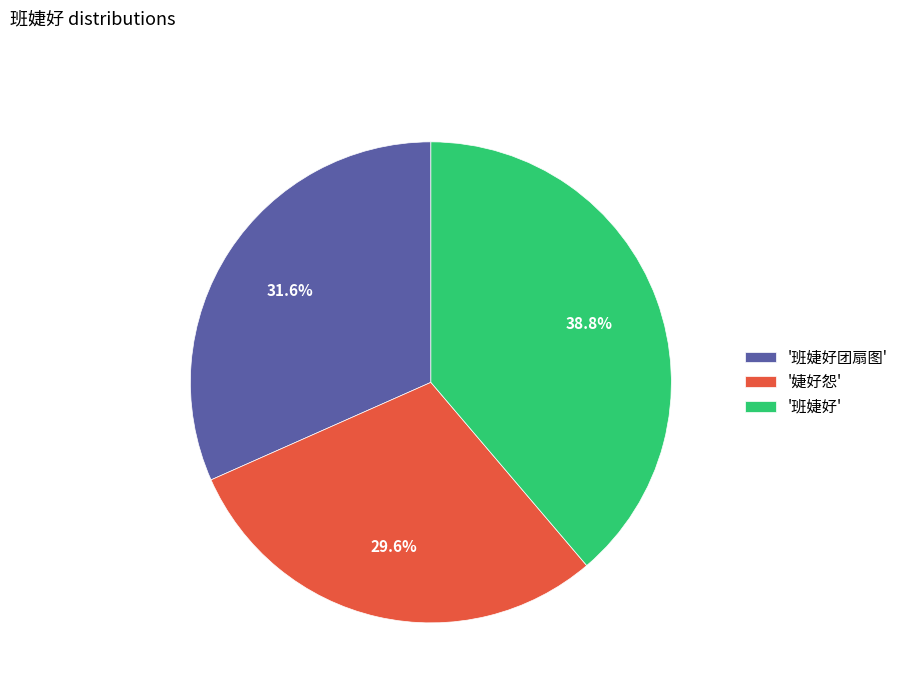

Does any single category account for the majority?

No